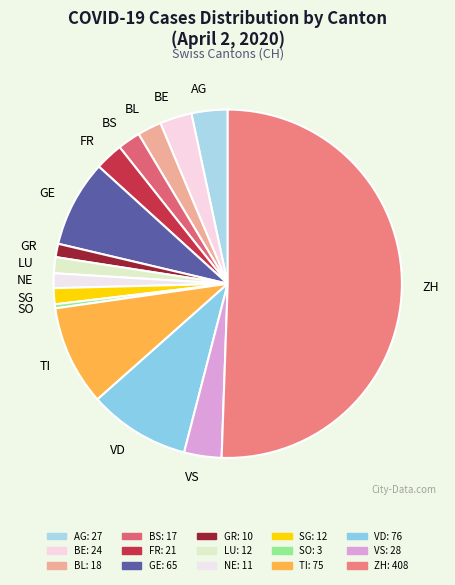

Is it true that GE is 1% of the pie?

False